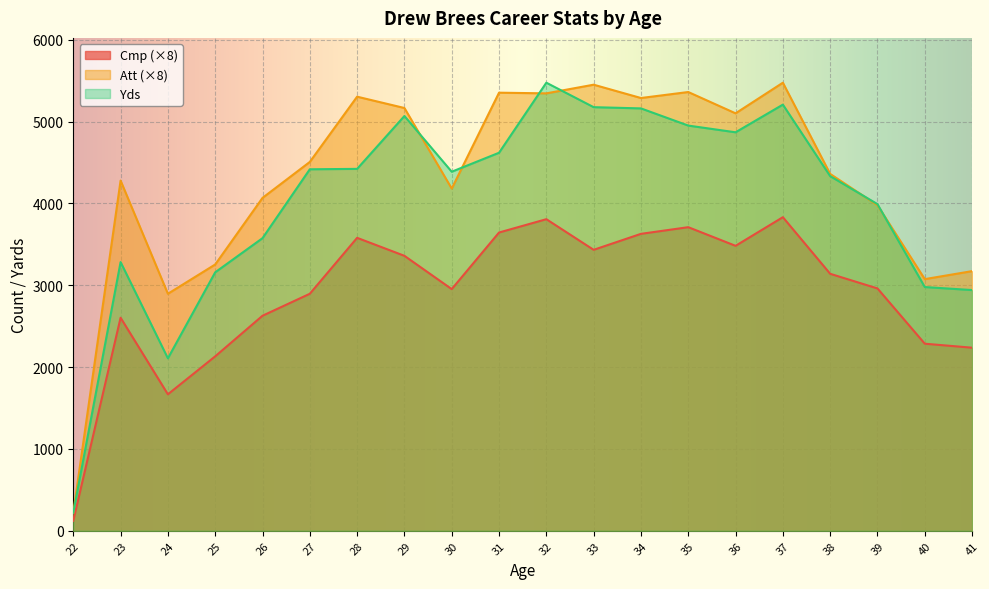

True or false: Att has more than 1 interior local peaks.

True